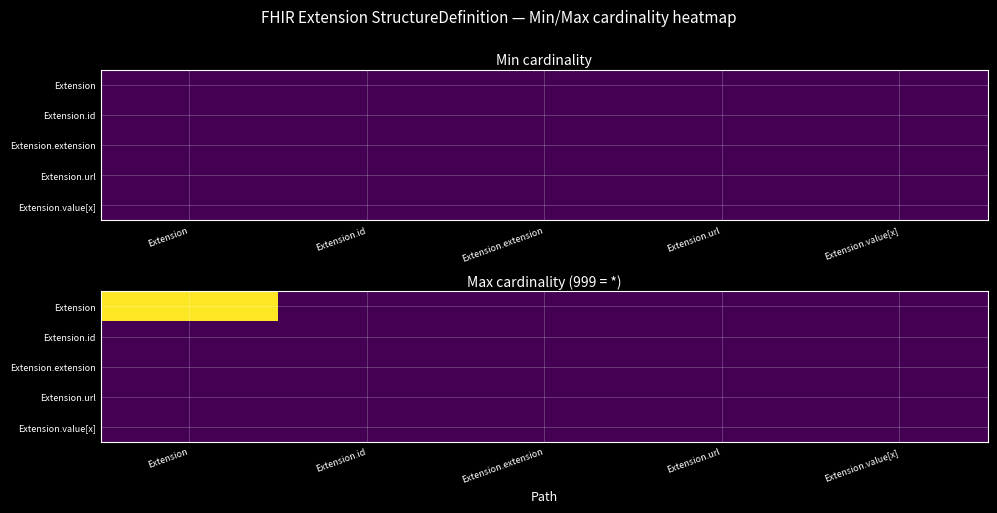

How many data points does each series have?

5